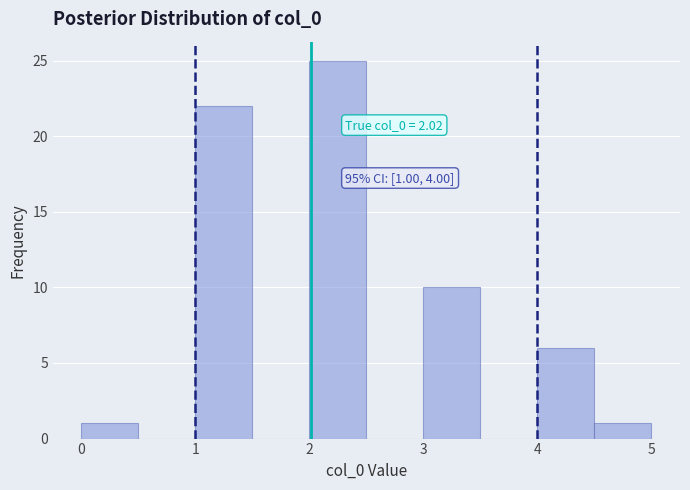

Which range on the x-axis has the tallest bar?

2.0 to 2.5